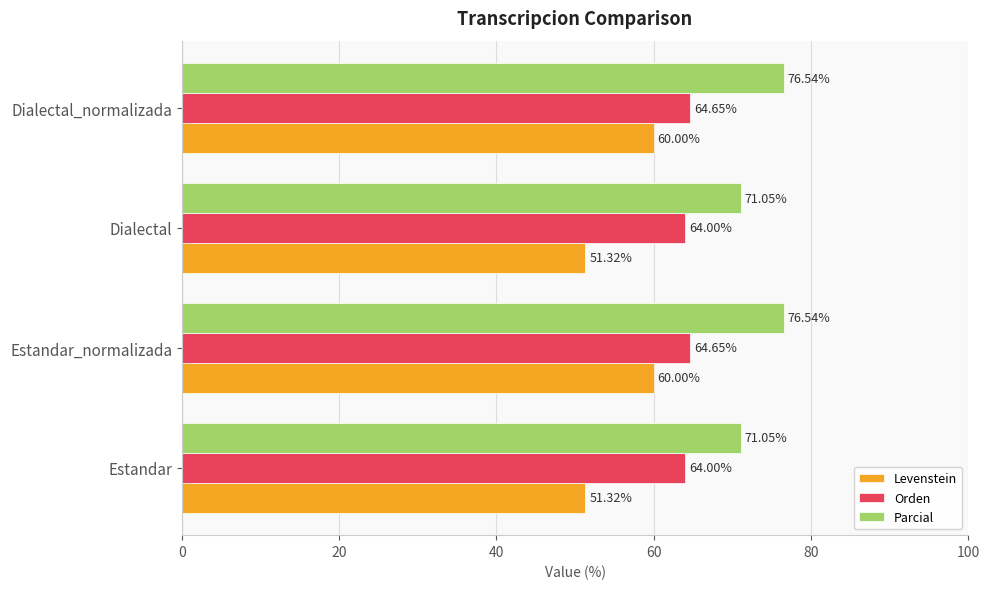

Which series has the widest spread of values?

Levenstein